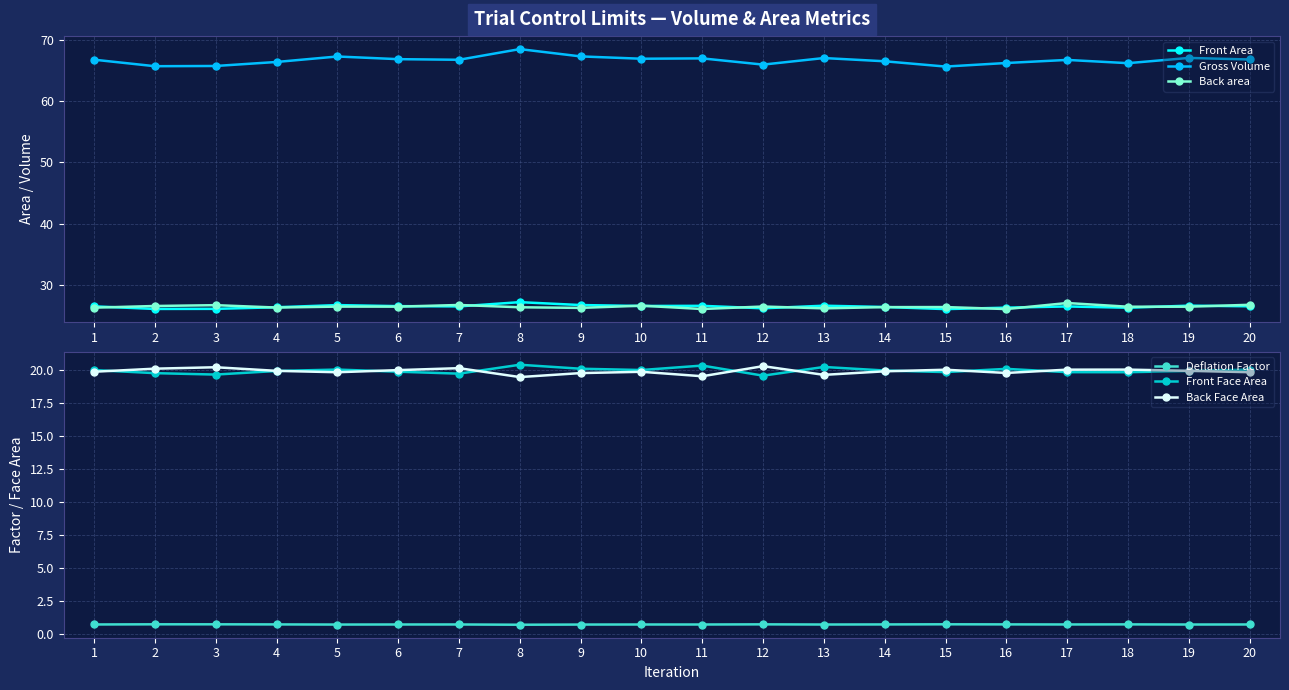

What is the spread (max minus min) of values at 14?

65.7